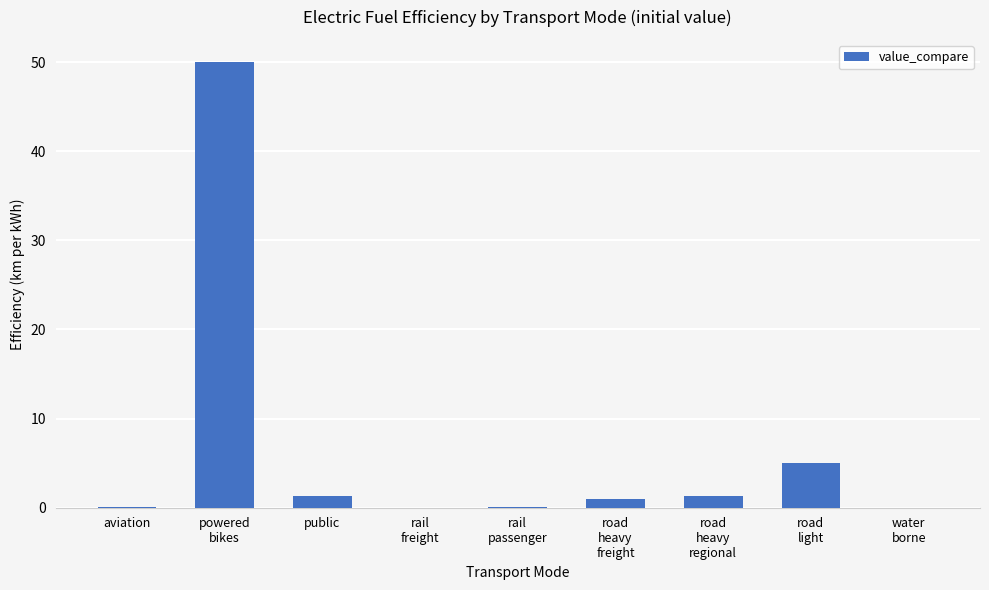

What is the change in value from rail
freight to road
heavy
freight?

+0.9